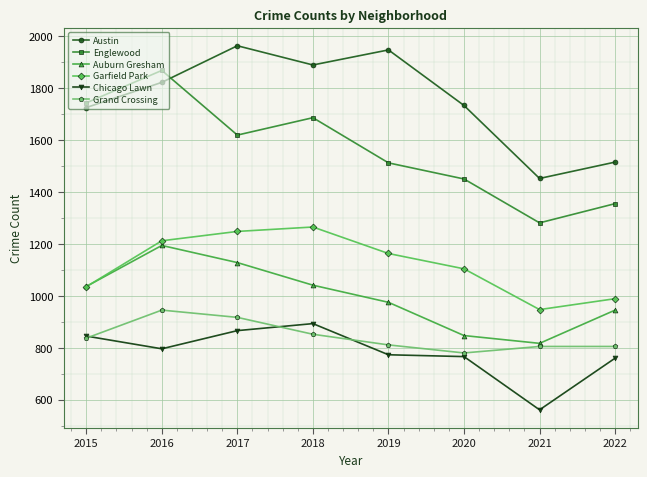

How many interior local valleys does the Auburn Gresham series have?

1